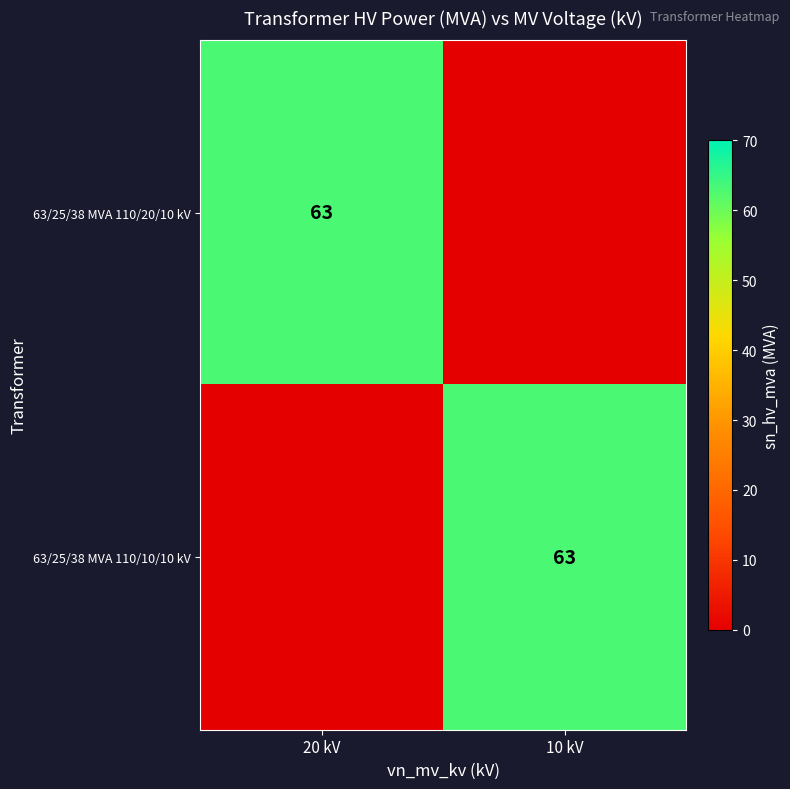

The 63/25/38 MVA 110/10/10 kV series shows 63 at 10 kV. True or false?

True